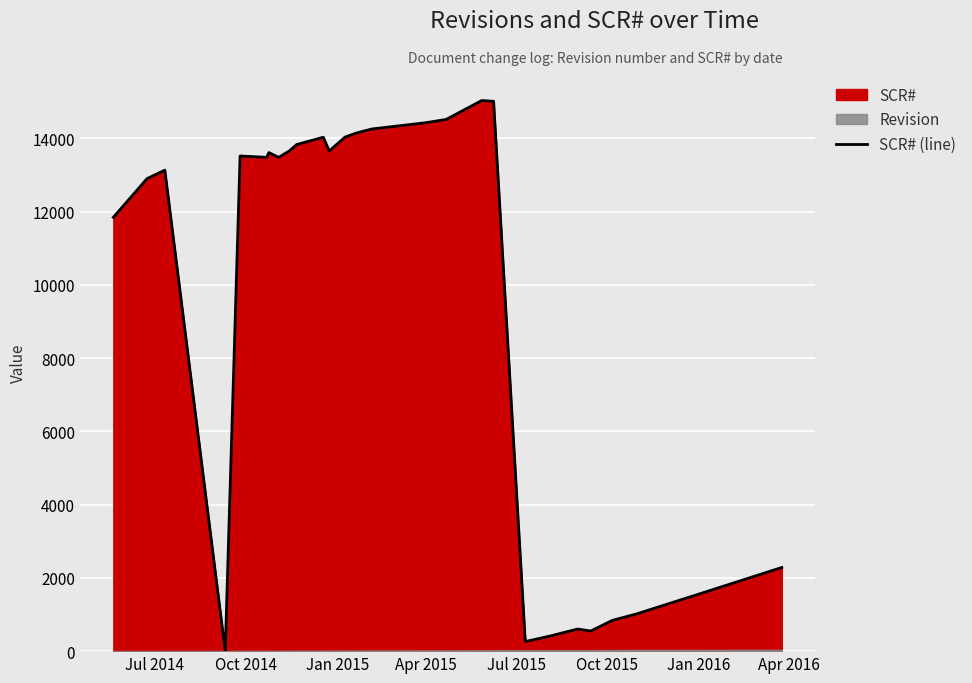

What is the highest value of the SCR# (line) series?

15029